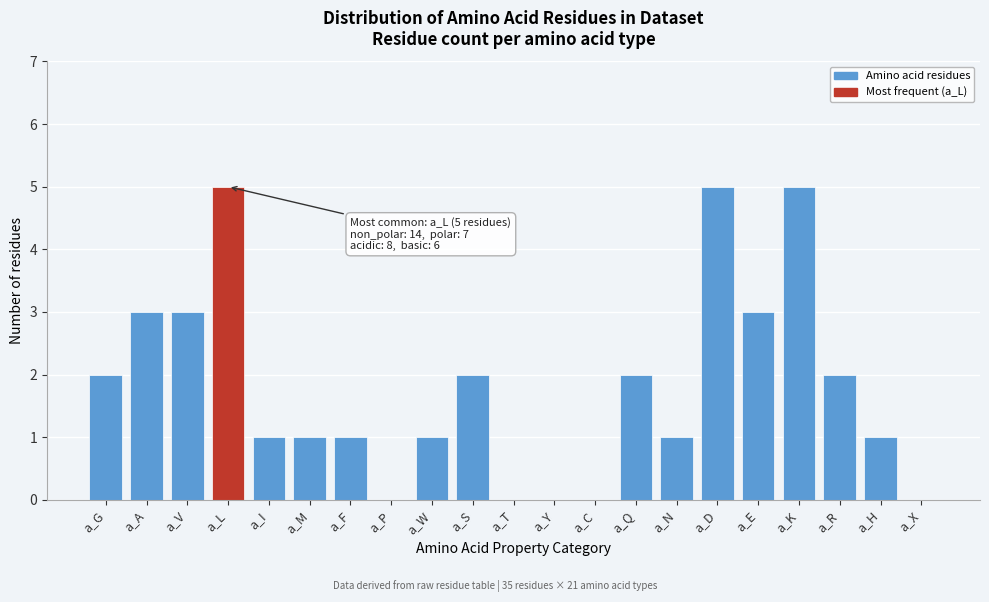

Reading left to right, transcribe all the data shown in this chart.

a_G=2	a_A=3	a_V=3	a_L=5	a_I=1	a_M=1	a_F=1	a_P=0	a_W=1	a_S=2	a_T=0	a_Y=0	a_C=0	a_Q=2	a_N=1	a_D=5	a_E=3	a_K=5	a_R=2	a_H=1	a_X=0